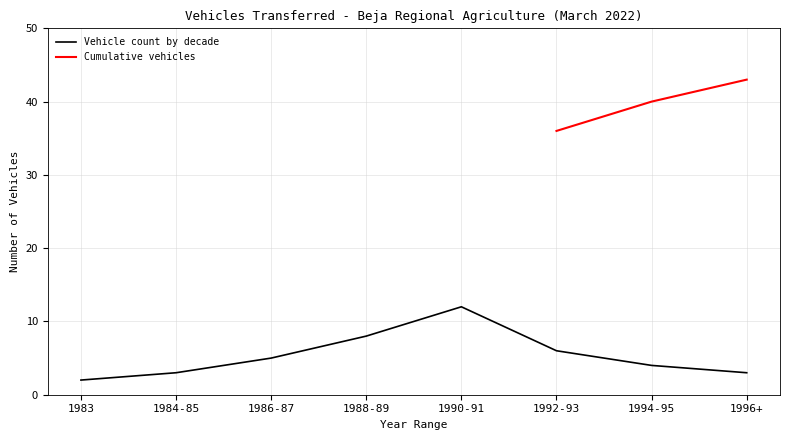

Between 1984-85 and 1986-87, which is larger?

1986-87